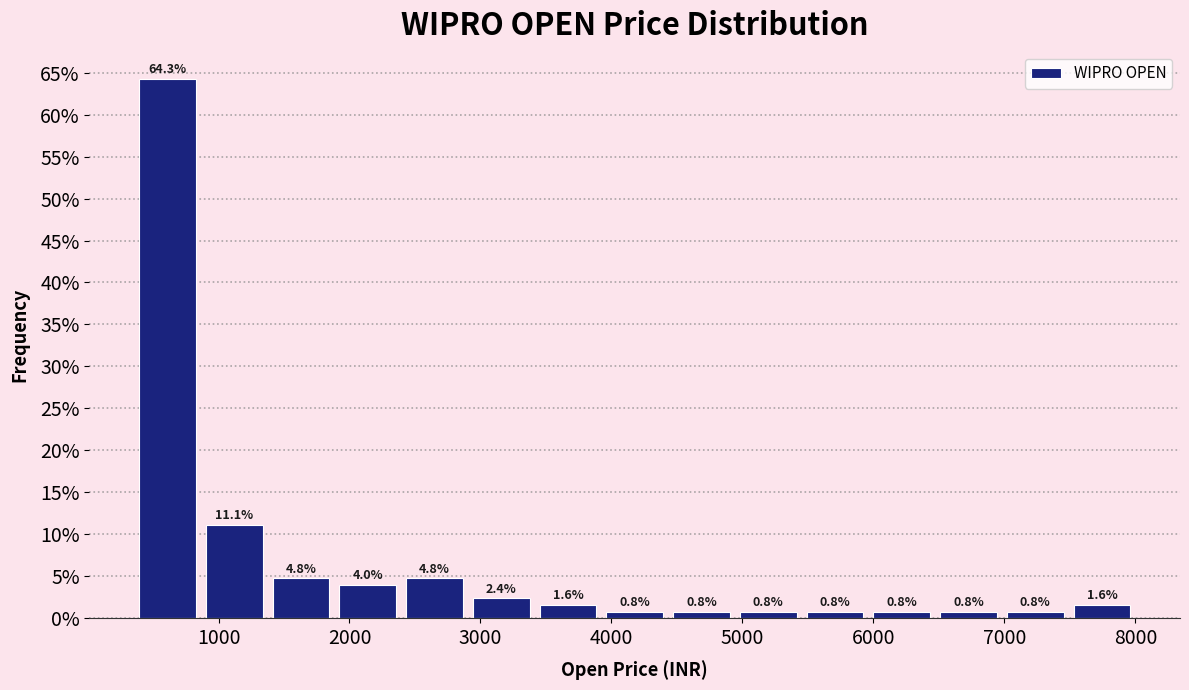

Reading left to right, list every bar in this chart as the range it spans on the x-axis followed by its height. The bar edges are not printed on the chart, so give them approximately, as read against the axis.

400 to 900: 64.3
900 to 1400: 11.1
1400 to 1900: 4.8
1900 to 2400: 4.0
2400 to 2900: 4.8
2900 to 3400: 2.4
3400 to 3900: 1.6
3900 to 4400: 0.8
4400 to 4900: 0.8
4900 to 5500: 0.8
5500 to 6000: 0.8
6000 to 6500: 0.8
6500 to 7000: 0.8
7000 to 7500: 0.8
7500 to 8000: 1.6